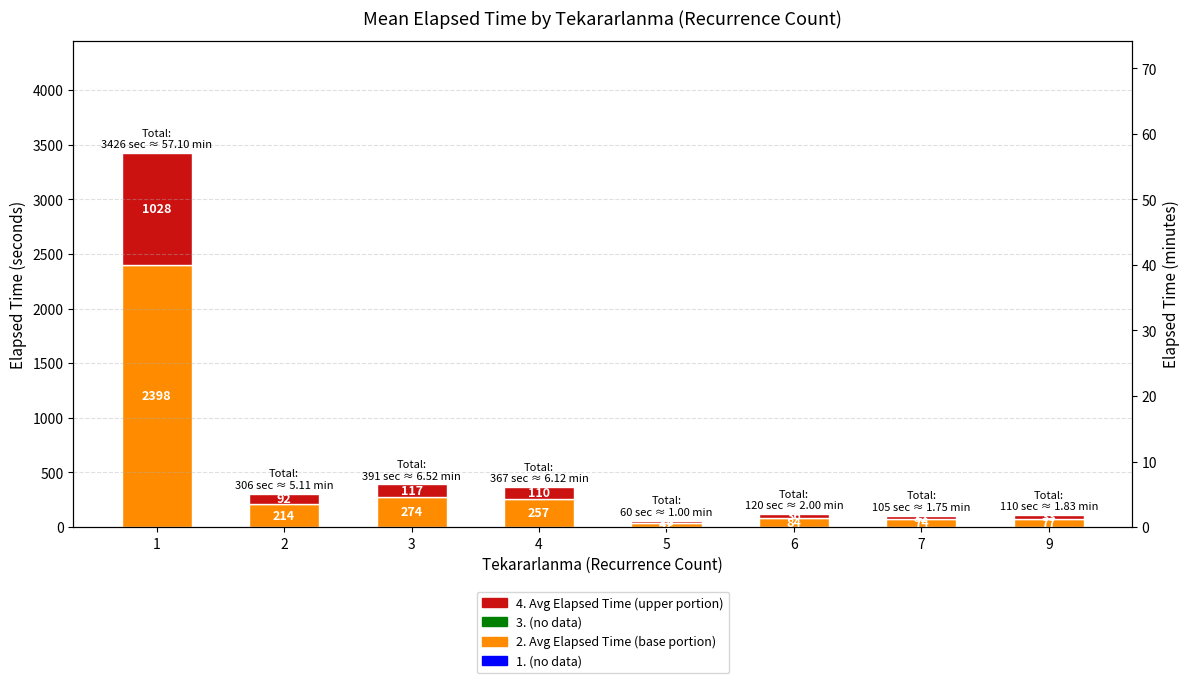

What is the value of the 2. Avg Elapsed Time (base portion) bar at the 7th from the left?

73.5